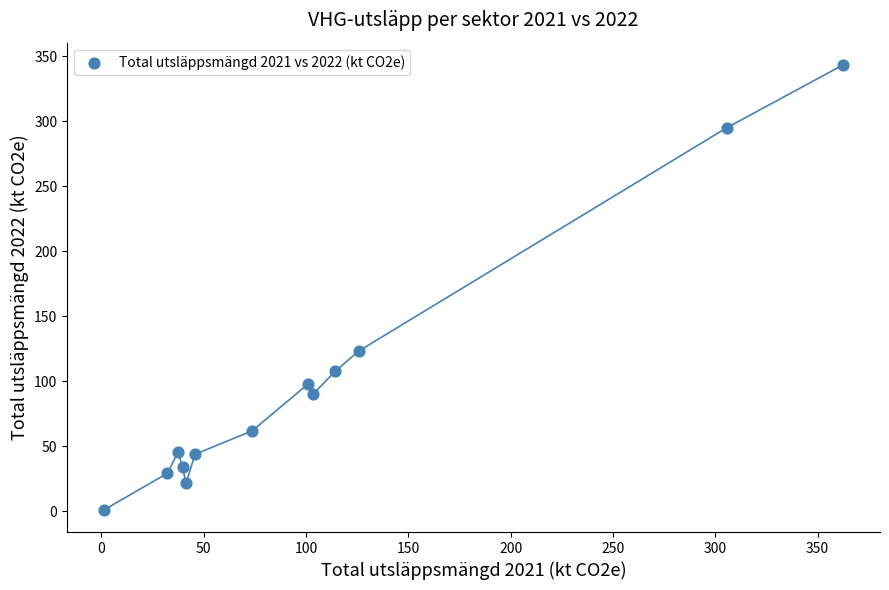

What Y value in the scatter plot is closest to 172?

123.2